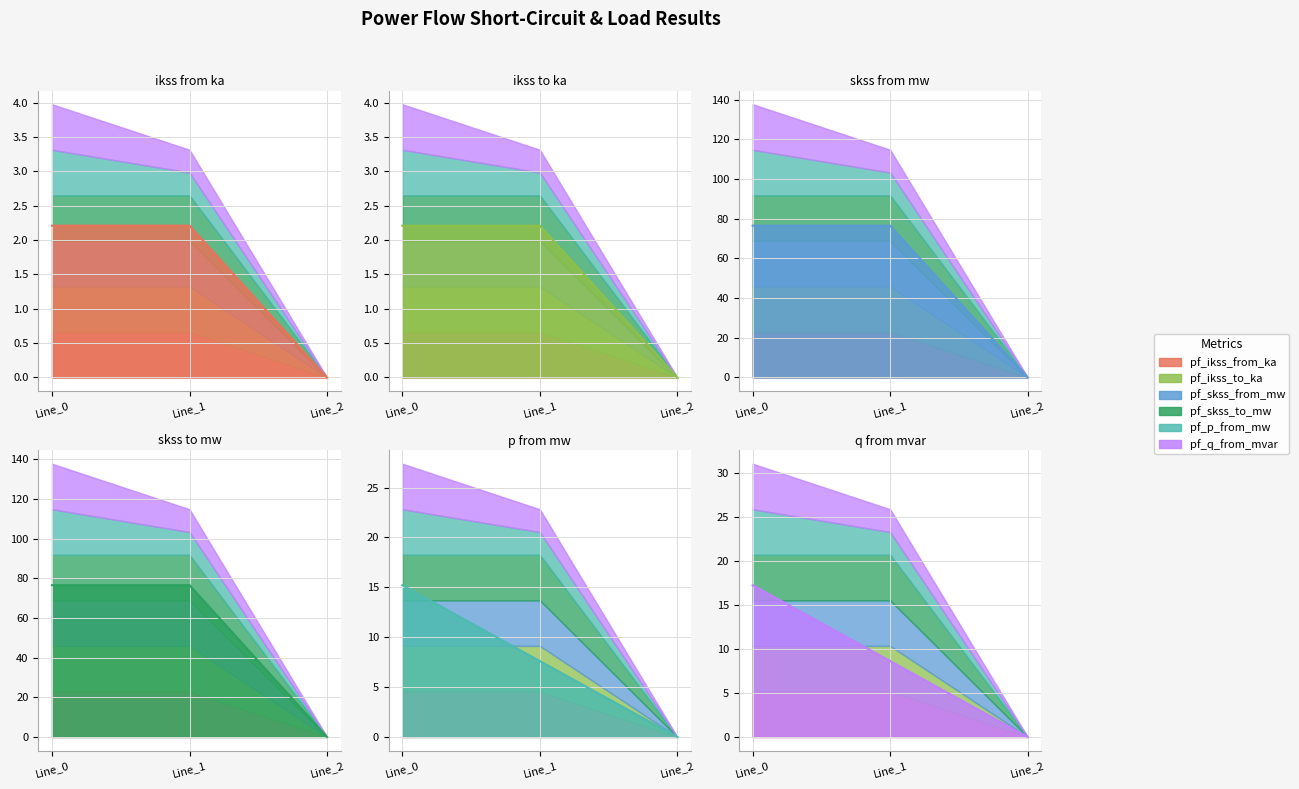

At how many categories does at least one series exceed 48?

2